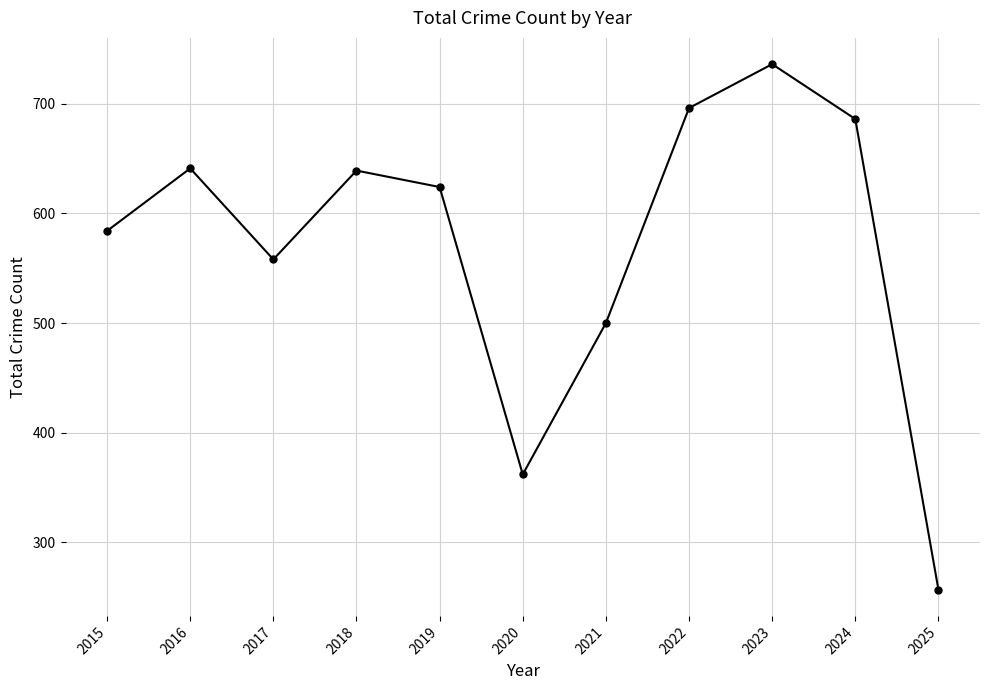

Which category has the lowest value across all series?

2025